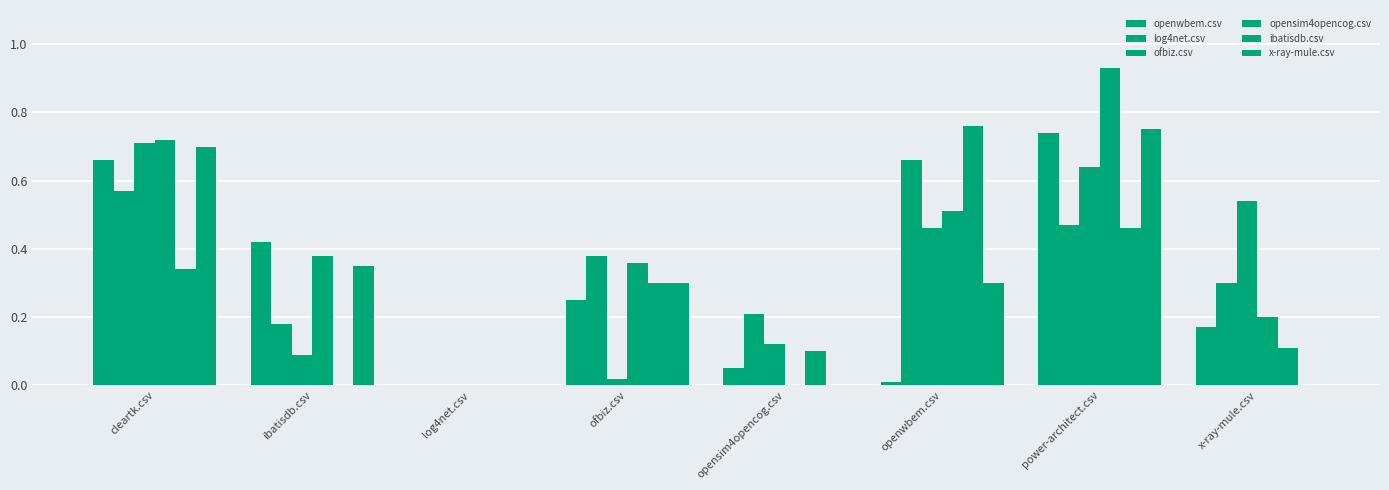

Are the bars grouped side by side (vs. stacked)?

Yes